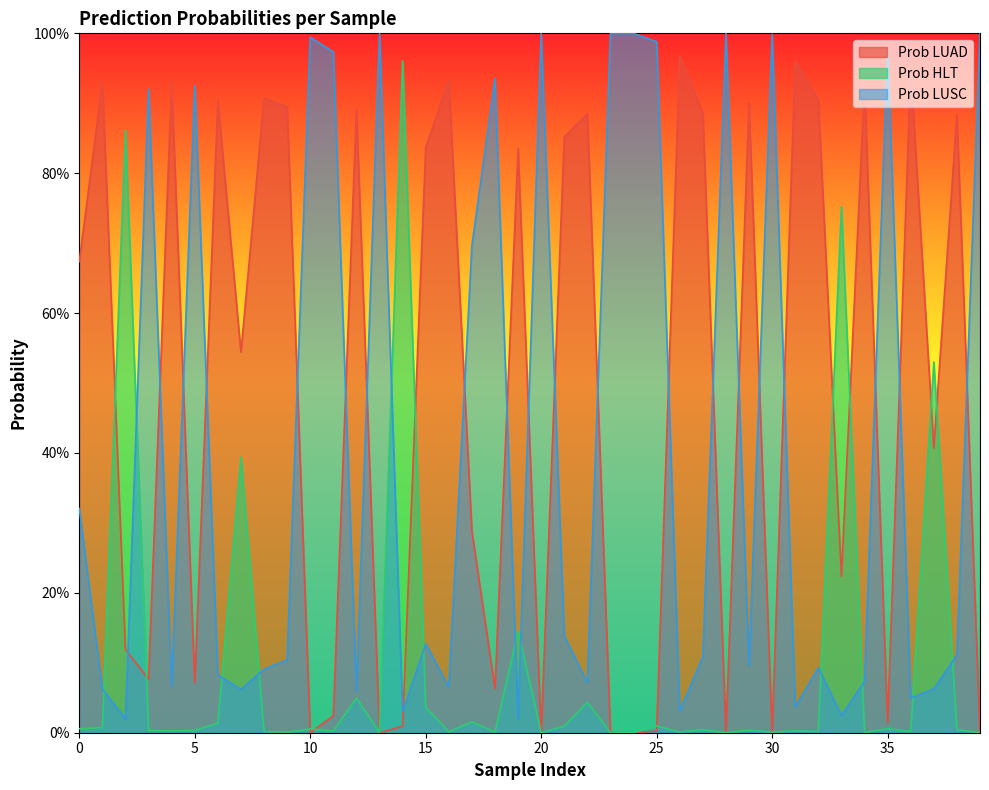

The Prob LUSC series shows 0.2 at 9. True or false?

False